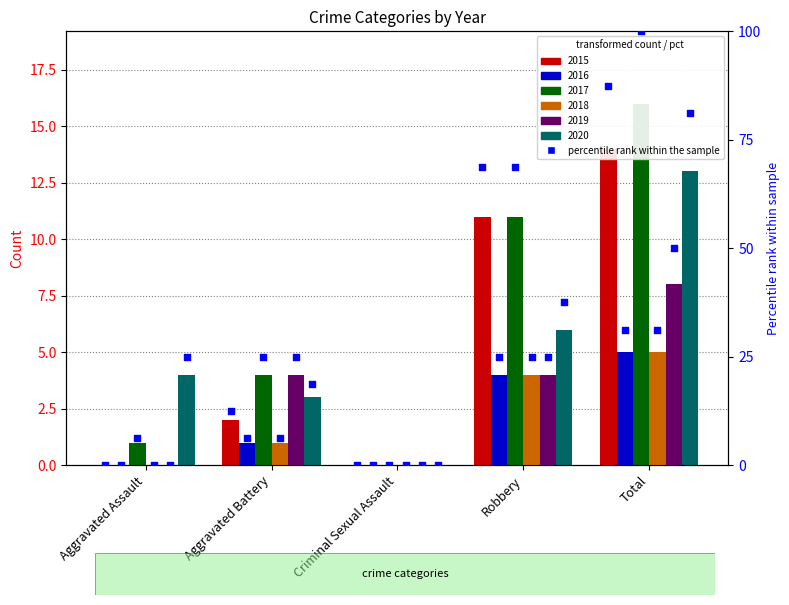

Is the value of 2019 pct at Aggravated Battery greater than the value of 2017 pct at Robbery?

No